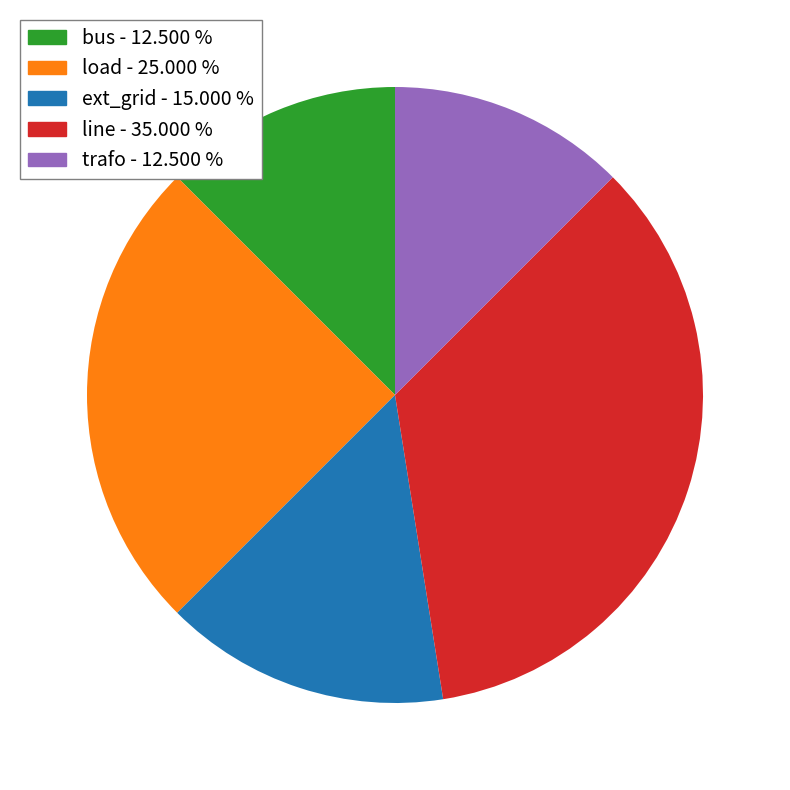

What is the largest slice in the pie chart?

line